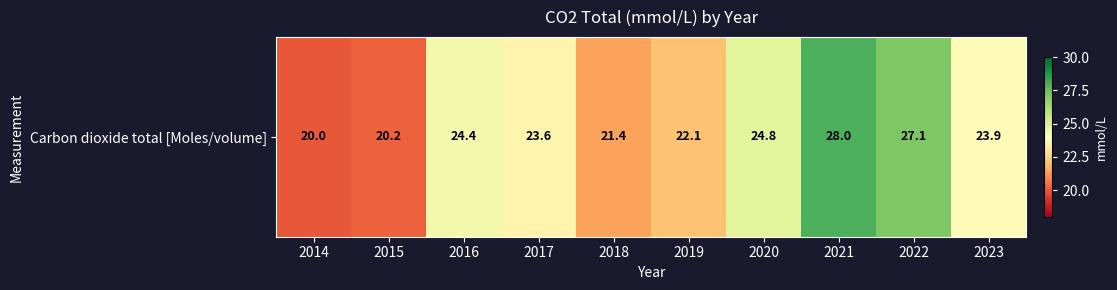

Rank the categories by value from lowest to highest.

2014, 2015, 2018, 2019, 2017, 2023, 2016, 2020, 2022, 2021